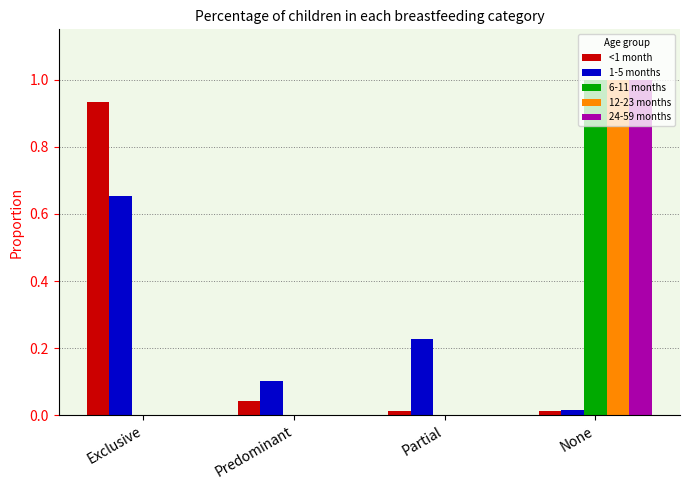

Is it true that 24-59 months equals 0.5 at Exclusive?

False